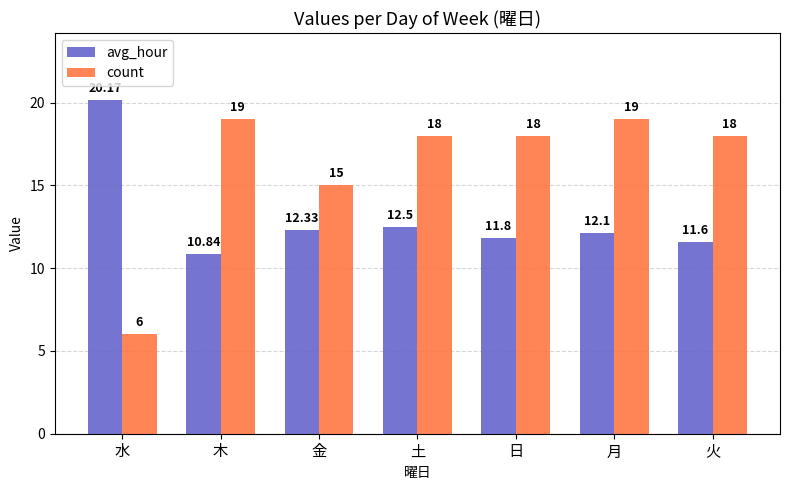

What is the value of the count bar at the 2nd from the left?

19.0